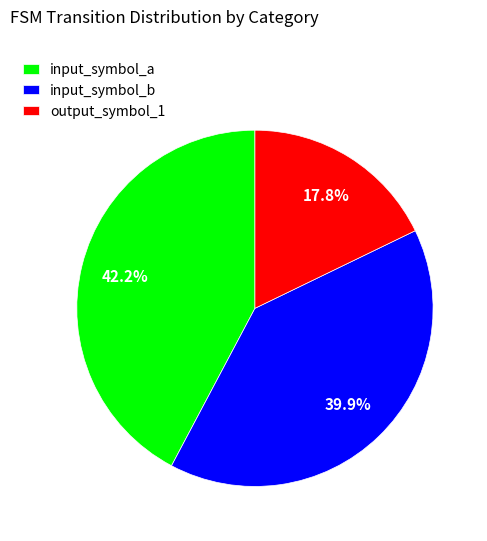

To the nearest percent, what is the difference between the largest and smallest slice percentages?

24%